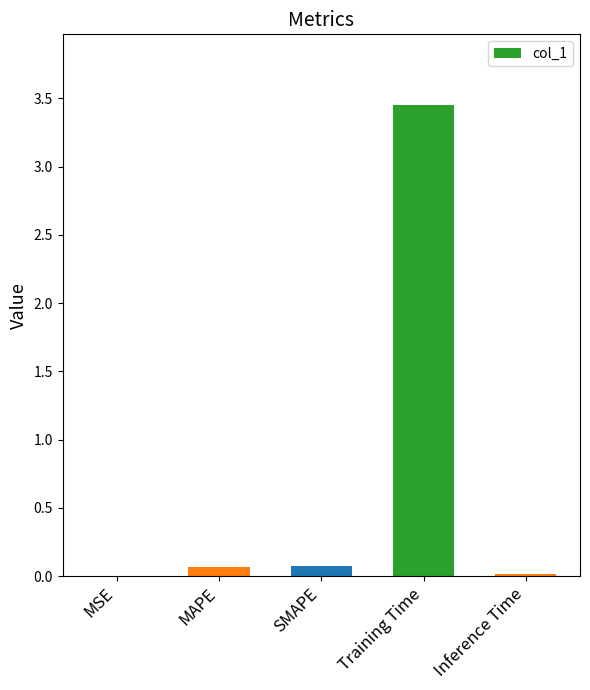

Which label corresponds to the largest value in the chart?

Training Time